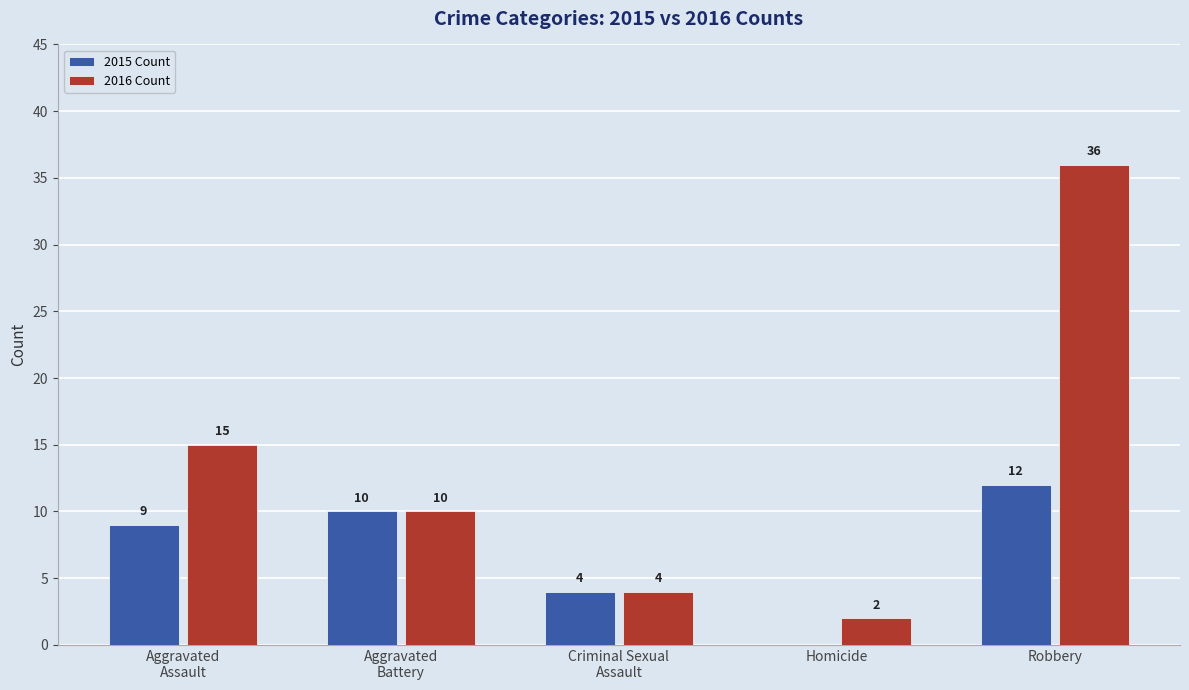

Are the bars horizontal?

No